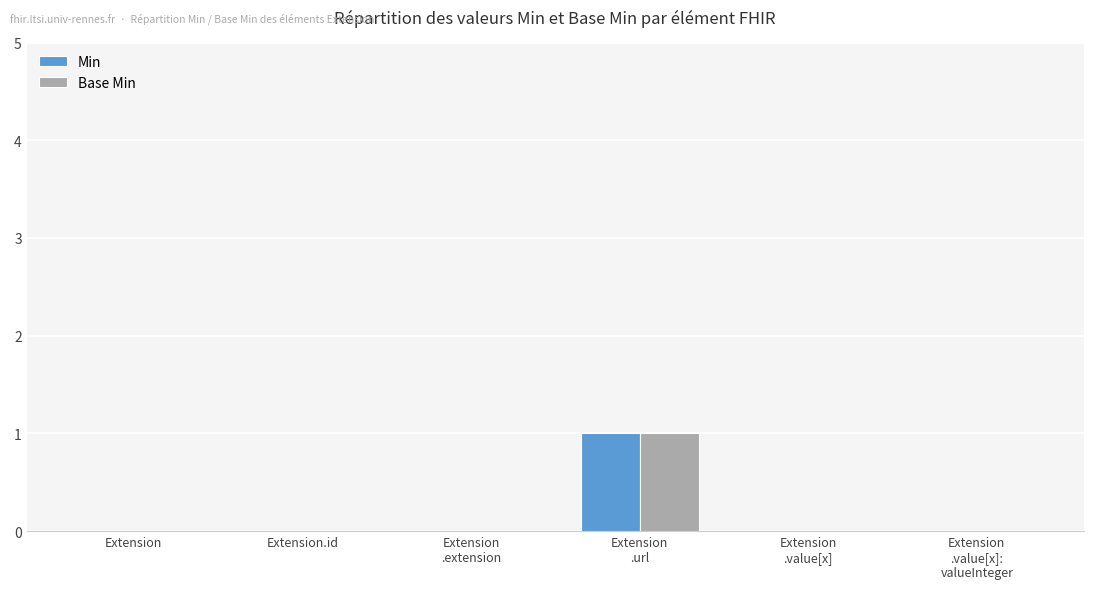

The Min series shows -1 at Extension
.value[x]:
valueInteger. True or false?

False